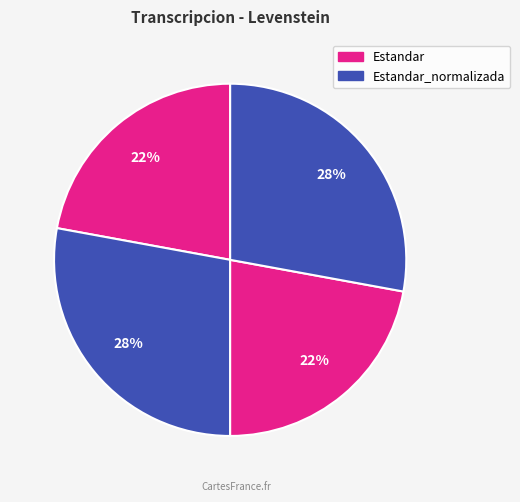

Count the number of slices in the pie.

4